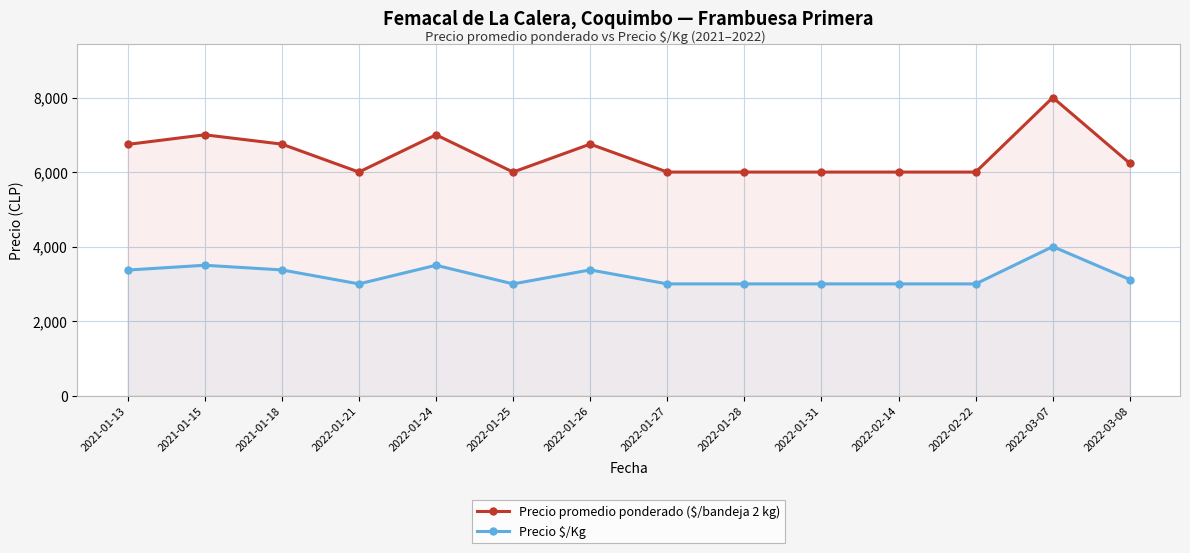

Which category has the lowest value across all series?

2022-01-21